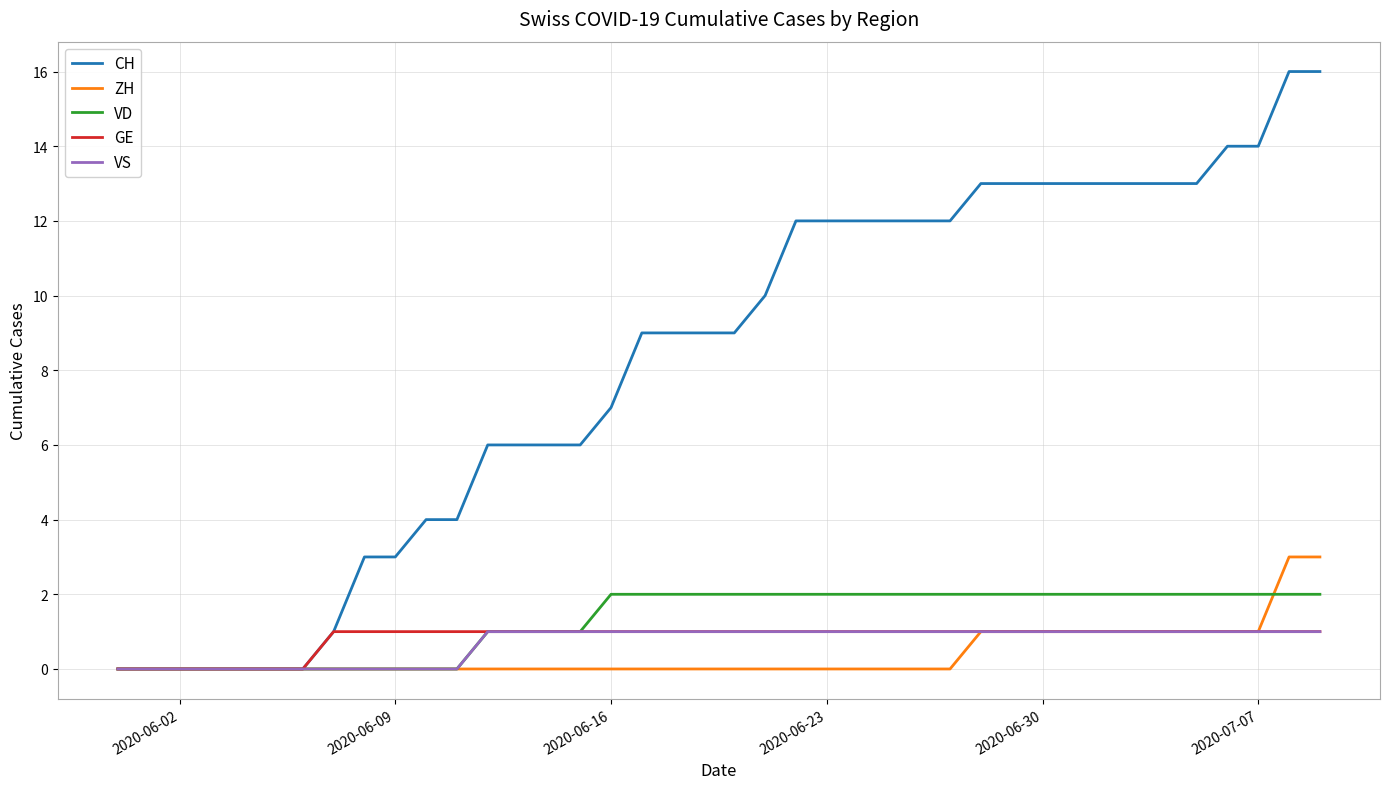

Which series has the largest total across all categories?

CH